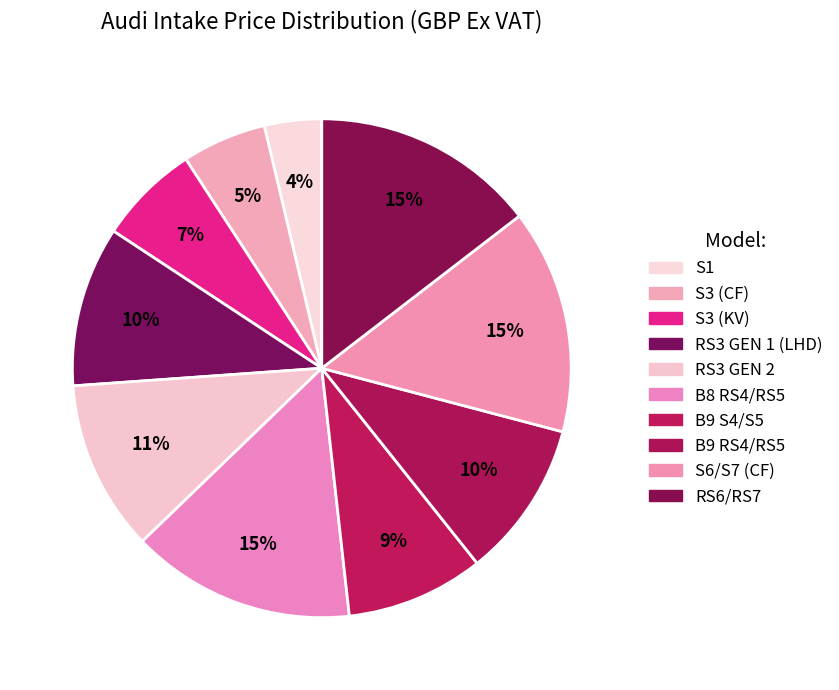

How many segments does this pie chart have?

10